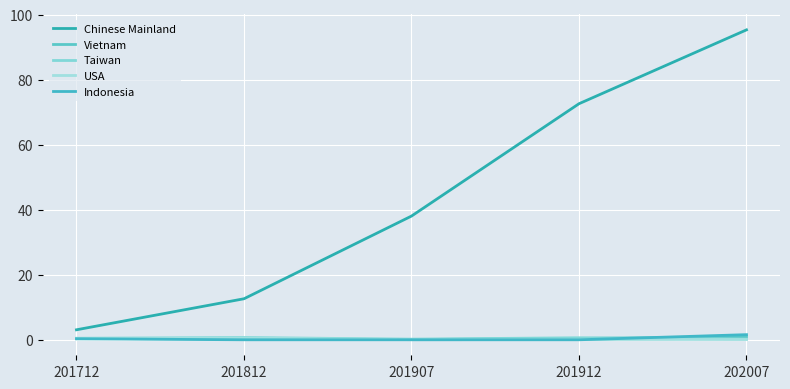

What is the sum of the Taiwan values at 201912 and 201812?

1.3